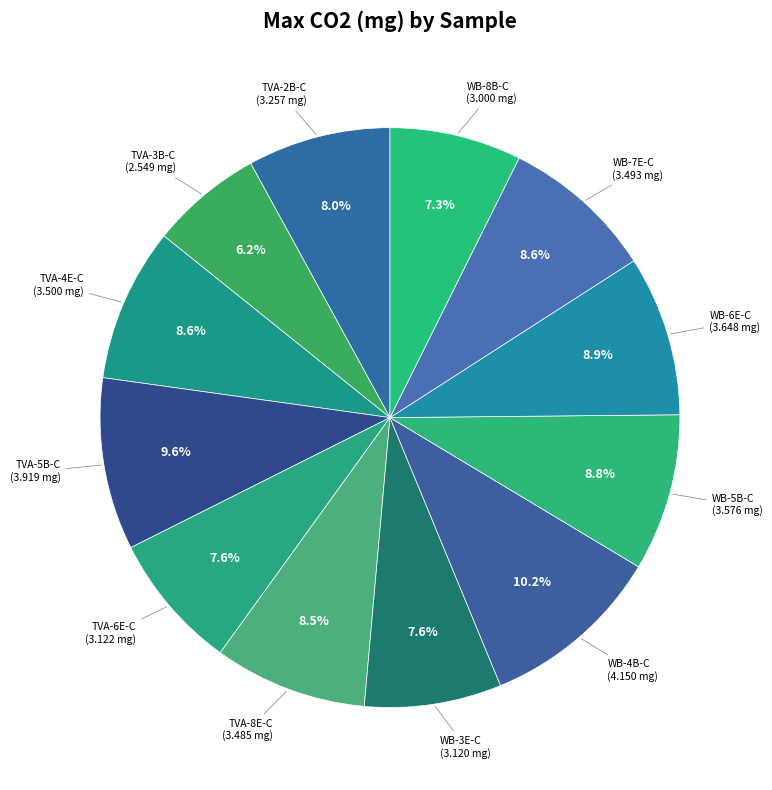

Which category has the smallest portion of the pie?

TVA-3B-C